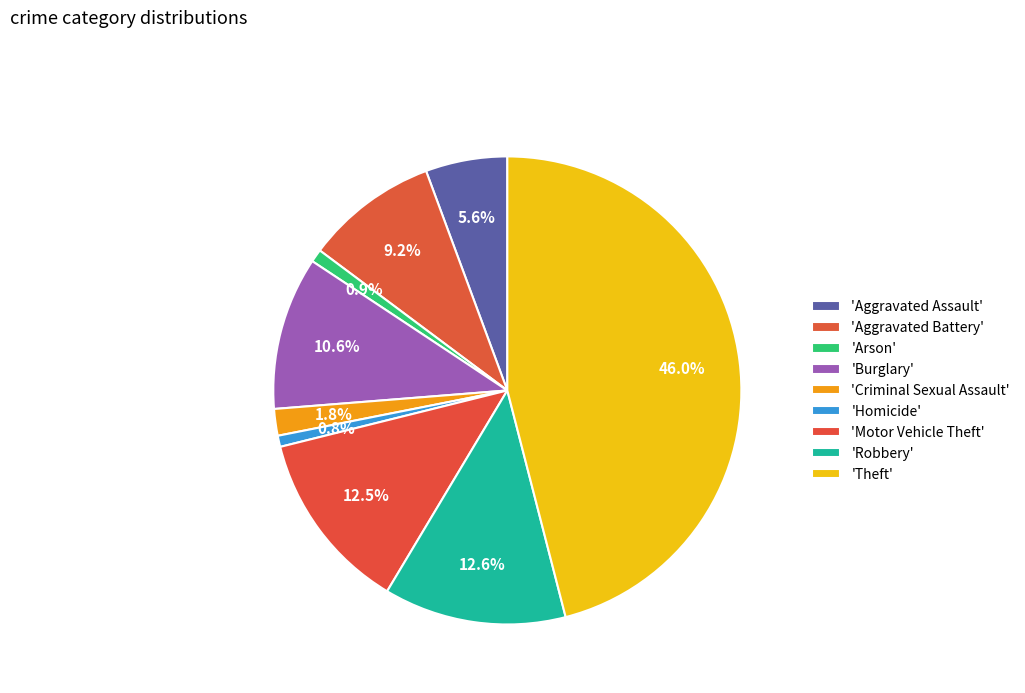

Rank the categories by value from lowest to highest.

Homicide, Arson, Criminal Sexual Assault, Aggravated Assault, Aggravated Battery, Burglary, Motor Vehicle Theft, Robbery, Theft